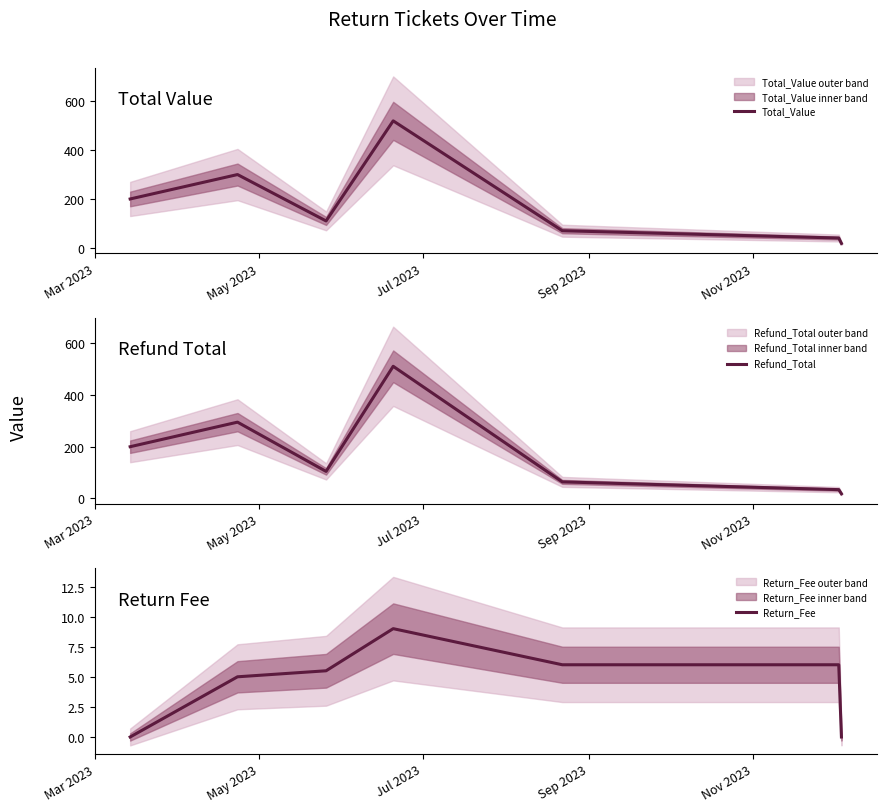

What are all the series names shown in the legend?

Total_Value, Refund_Total, Return_Fee